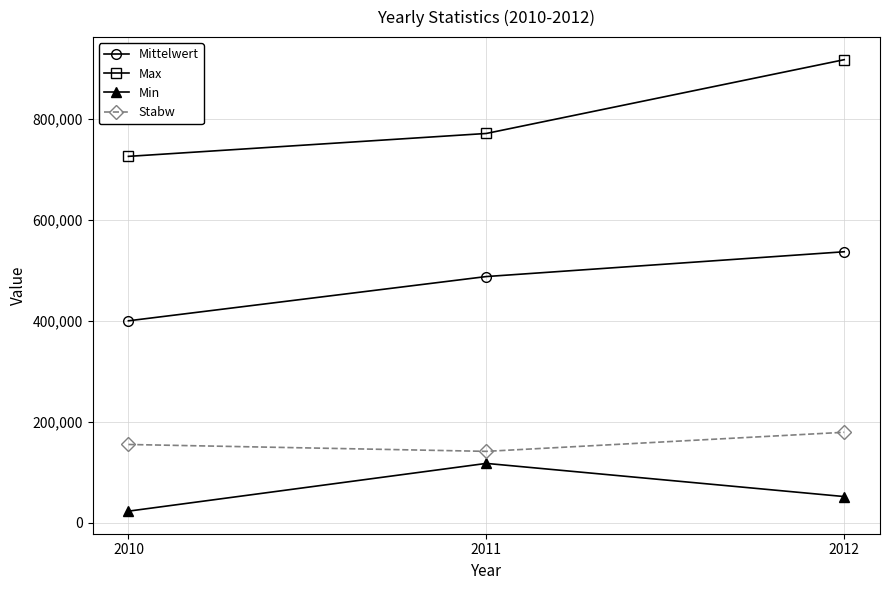

List the series in order of their peak value, highest first.

Max, Mittelwert, Stabw, Min